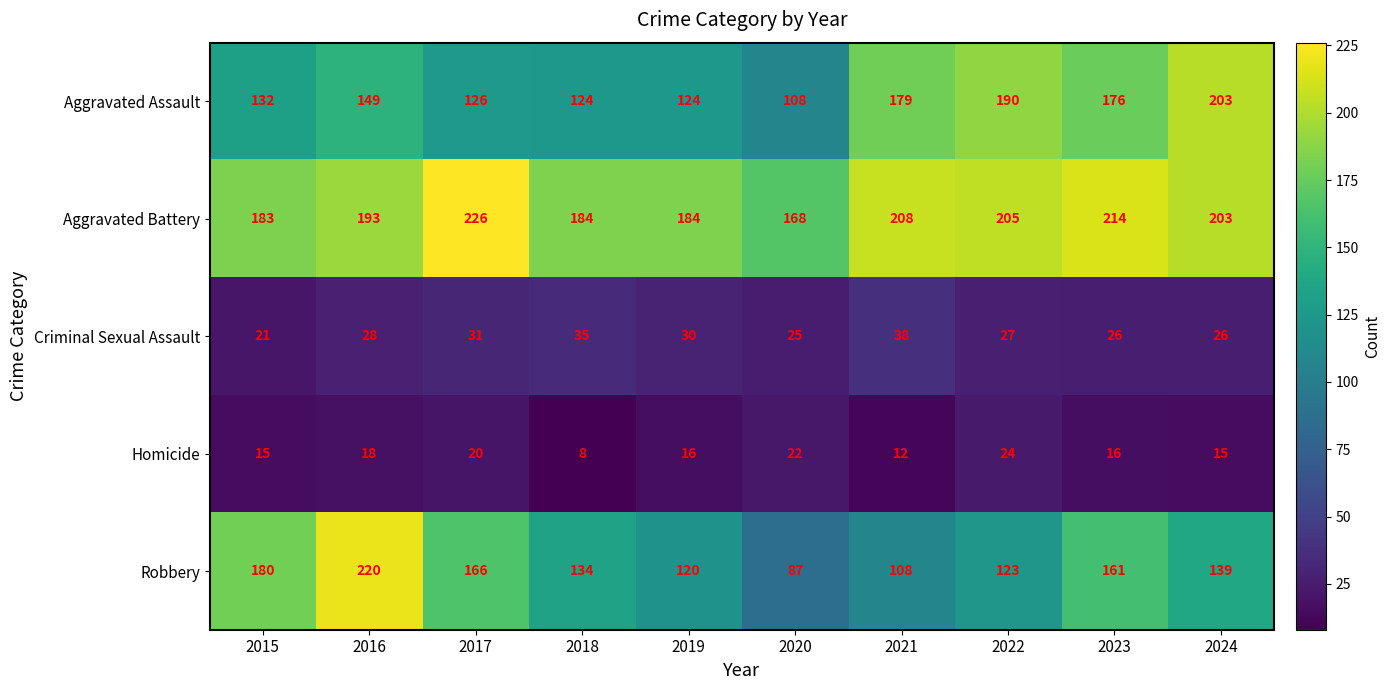

What is the sum of the Robbery values at 2018 and 2017?

300